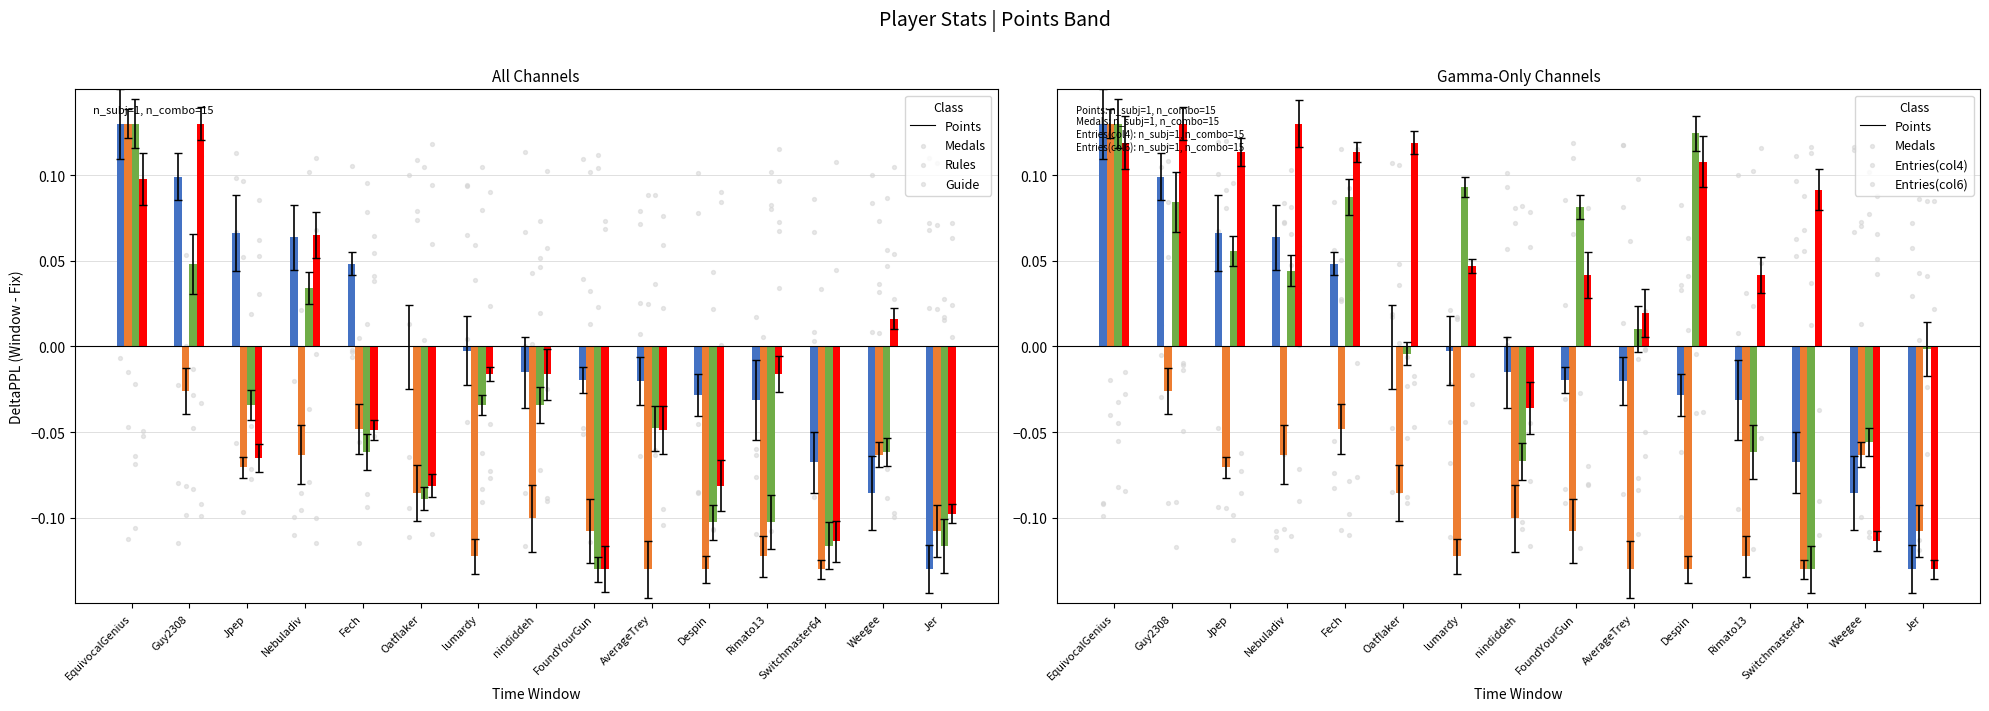

Which series contains the lowest Y value?

Points